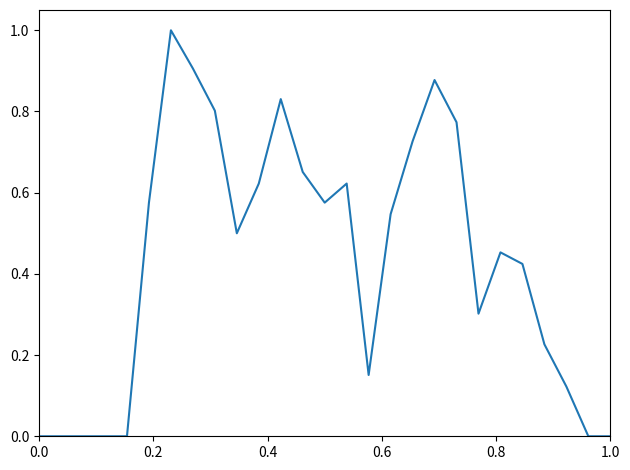

What is the maximum value shown in the chart?

1.0